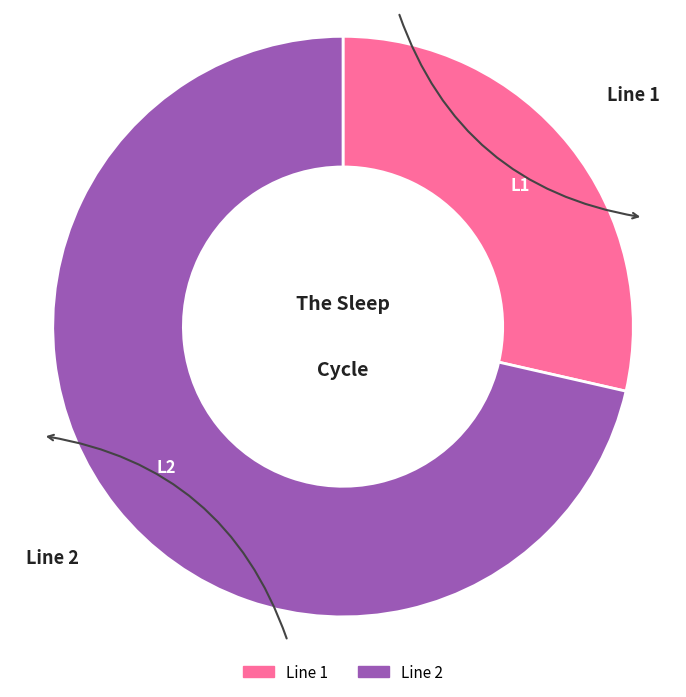

Is the sum of Line 2 and Line 1 greater than half?

Yes